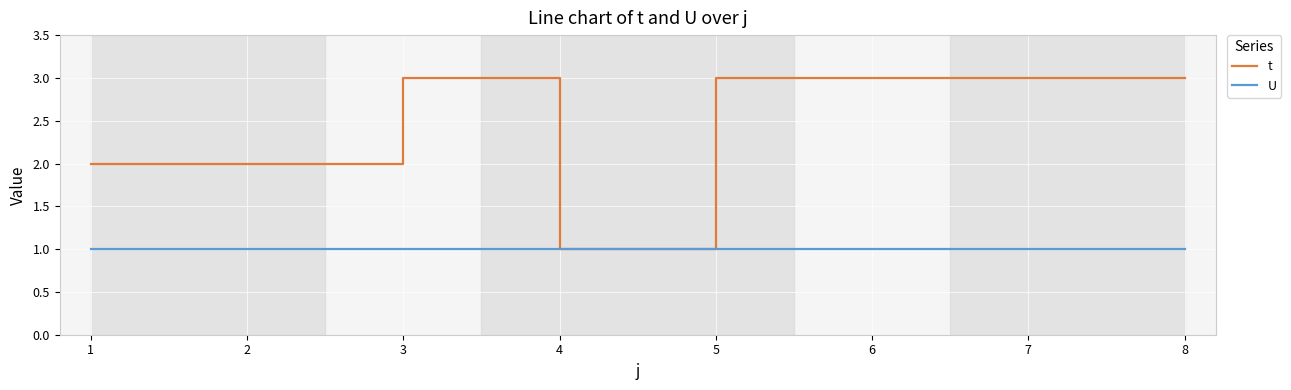

Which series has the widest spread of values?

t